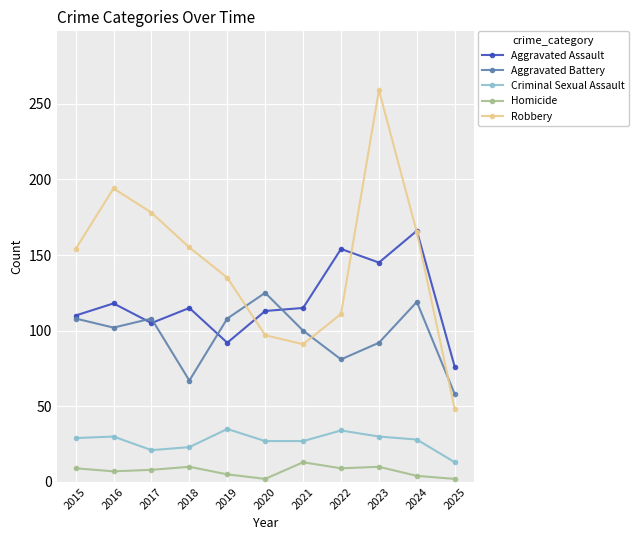

Is the value of Aggravated Battery at 2021 greater than the value of Robbery at 2017?

No